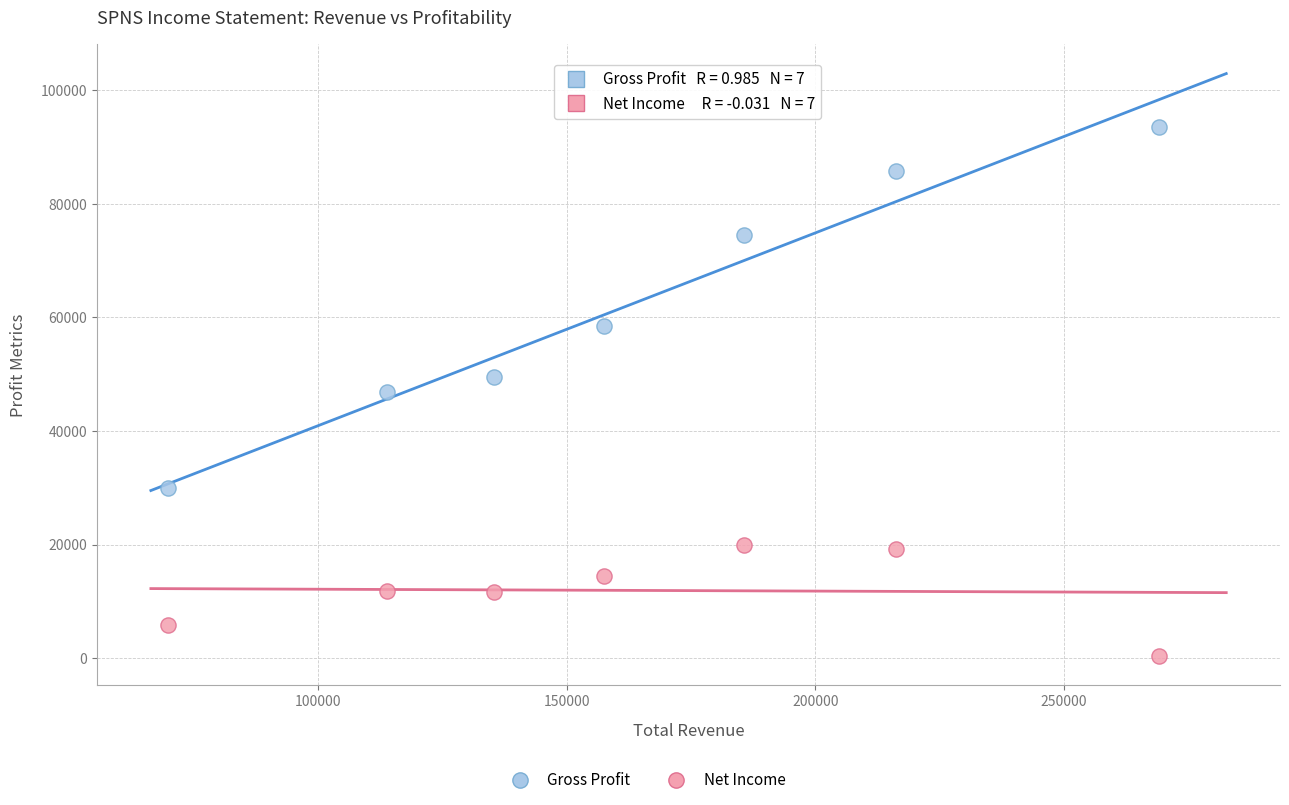

Which series reaches the minimum Y coordinate?

Net Income